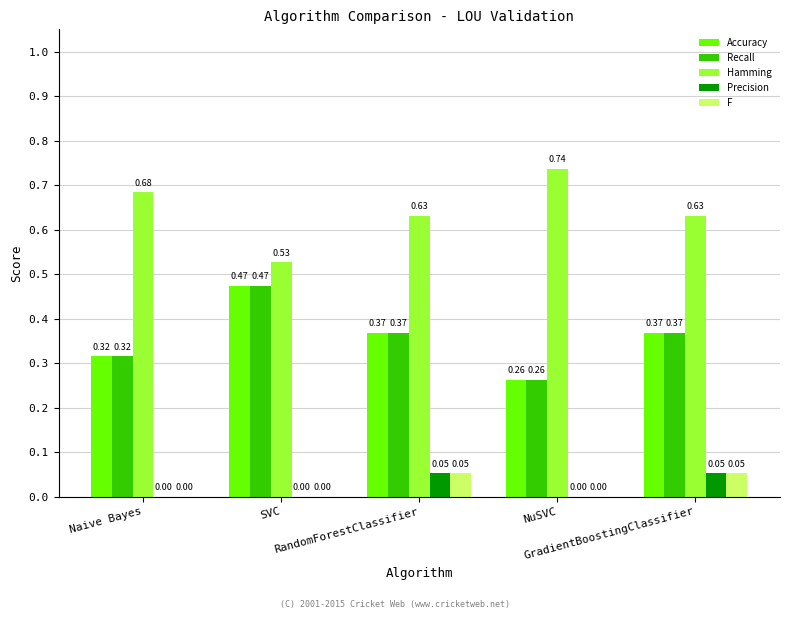

Which series has the largest total across all categories?

Hamming